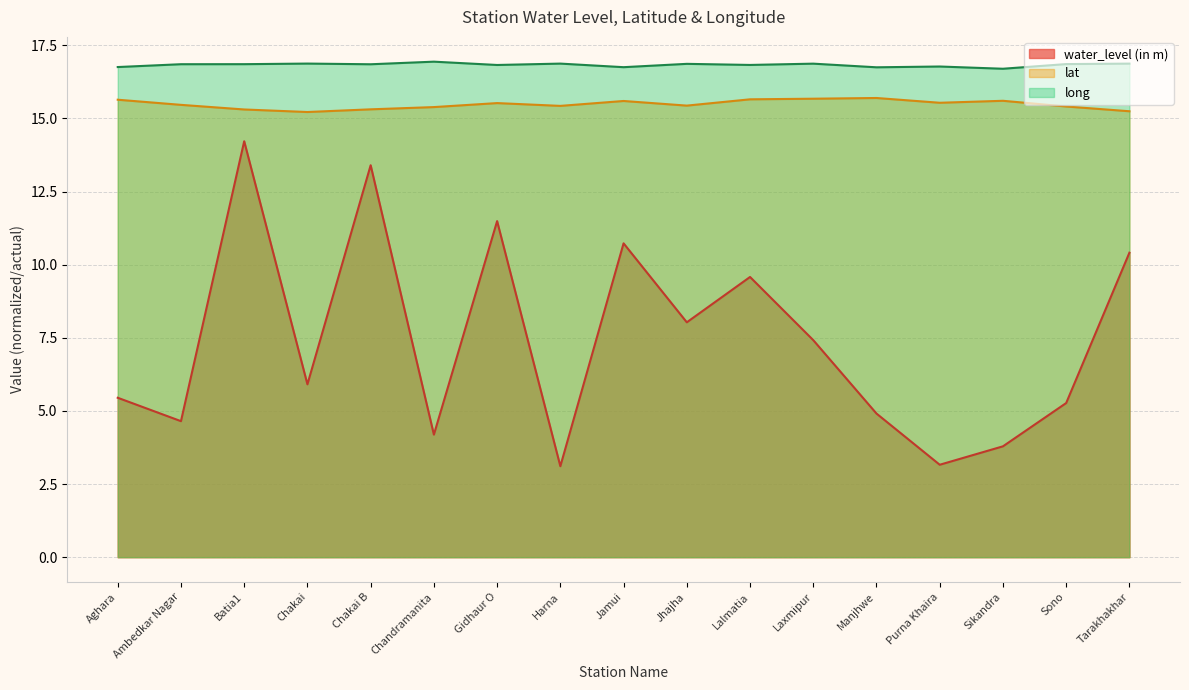

Which series has the largest total across all categories?

long